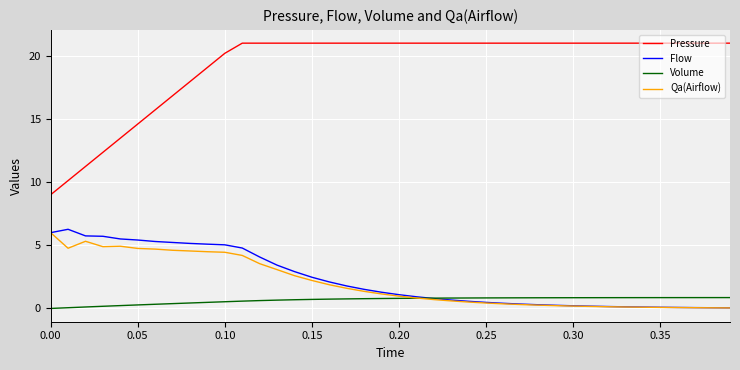

Which series has the largest total across all categories?

Pressure